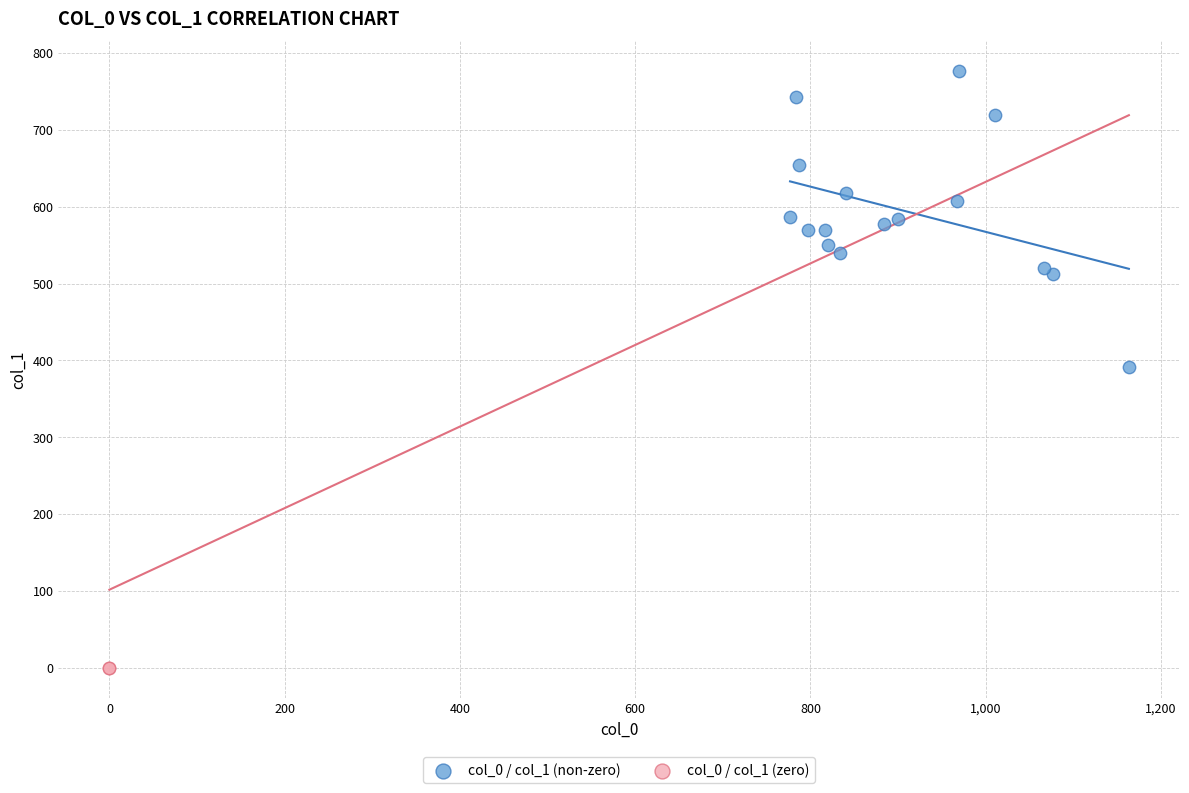

Which series reaches the maximum Y coordinate?

col_0 / col_1 (non-zero)